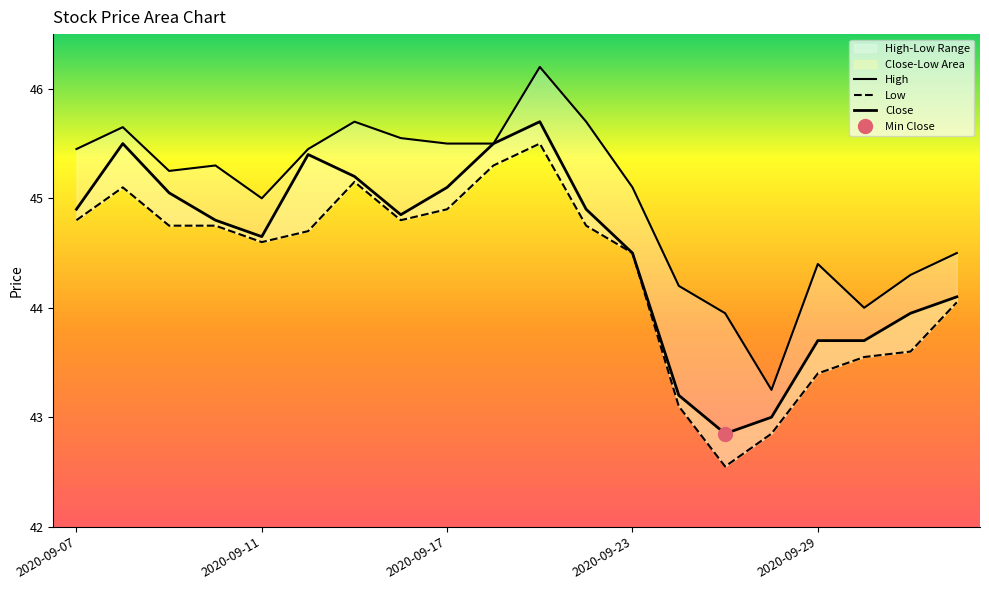

True or false: Low has more than 0 points higher than both neighbors.

True